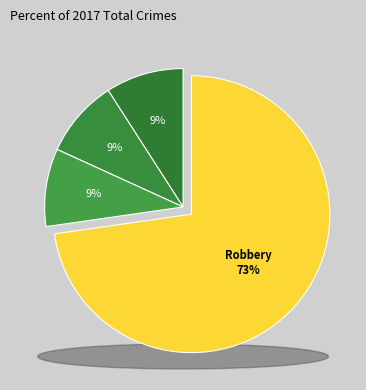

To the nearest percent, what is the combined percentage of Aggravated Battery and Robbery?

82%